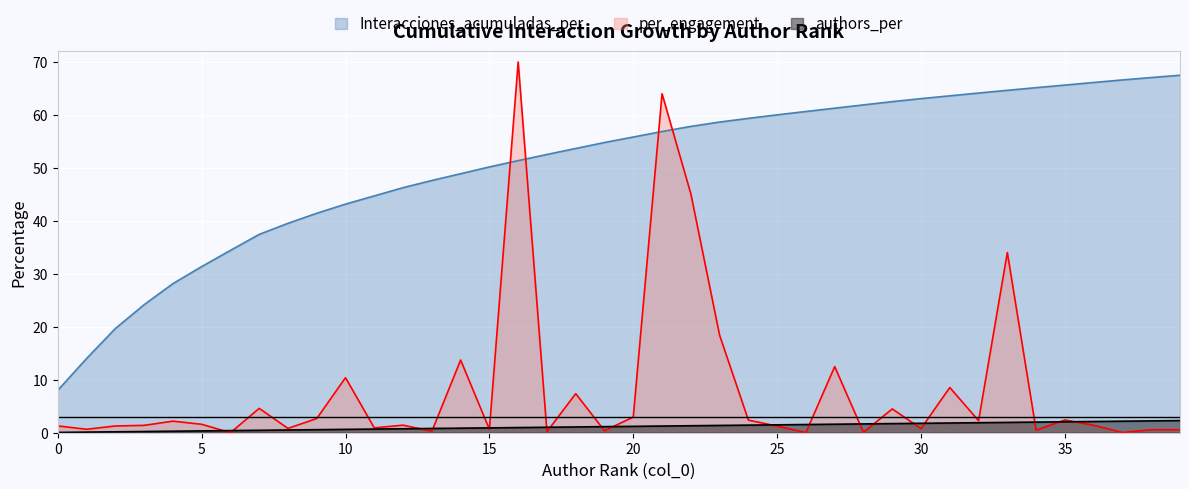

True or false: per_engagement has a value of 0.8 at 0.

False